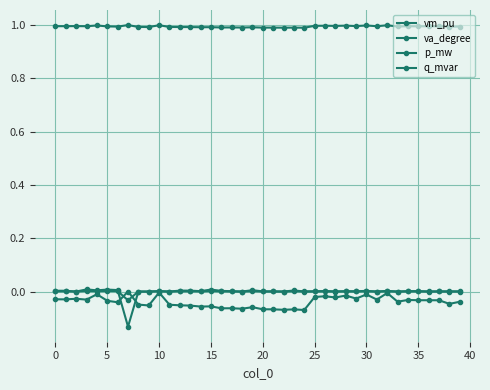

How many categories are shown in the chart?

40